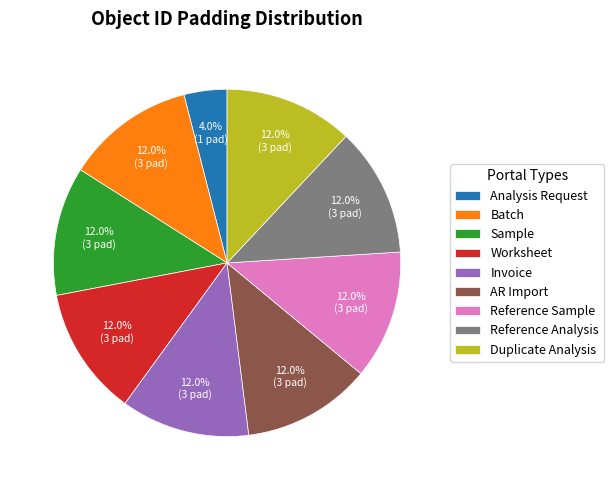

What is the smallest slice in the pie chart?

Analysis Request